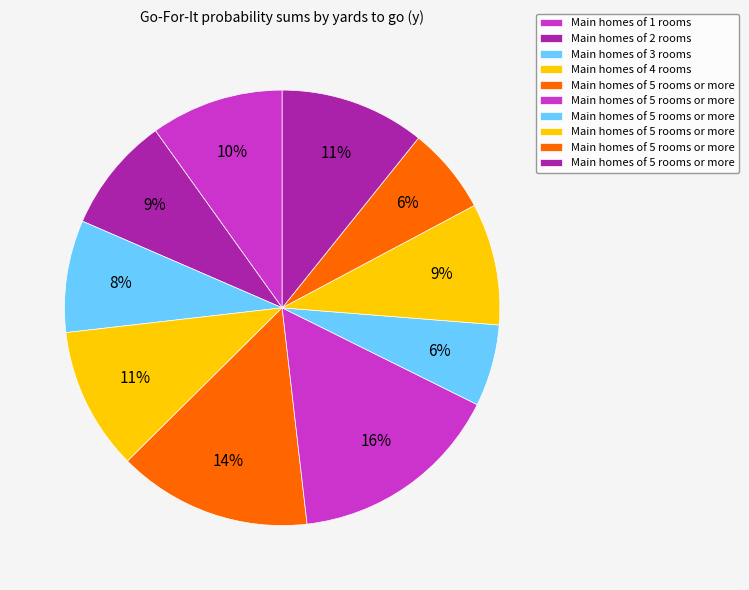

How many slices are in this pie chart?

10